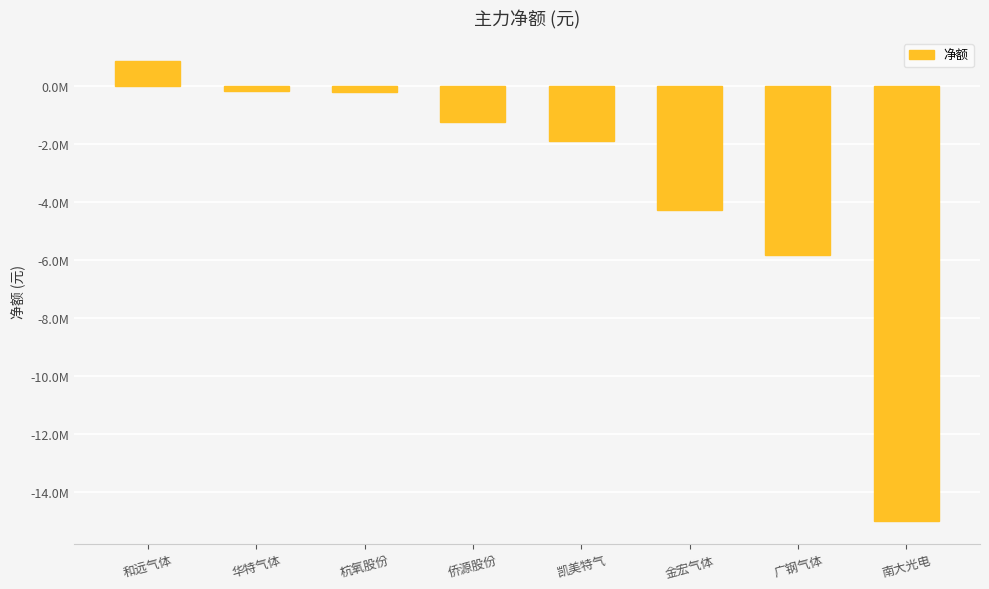

How many values exceed -1262610?

3